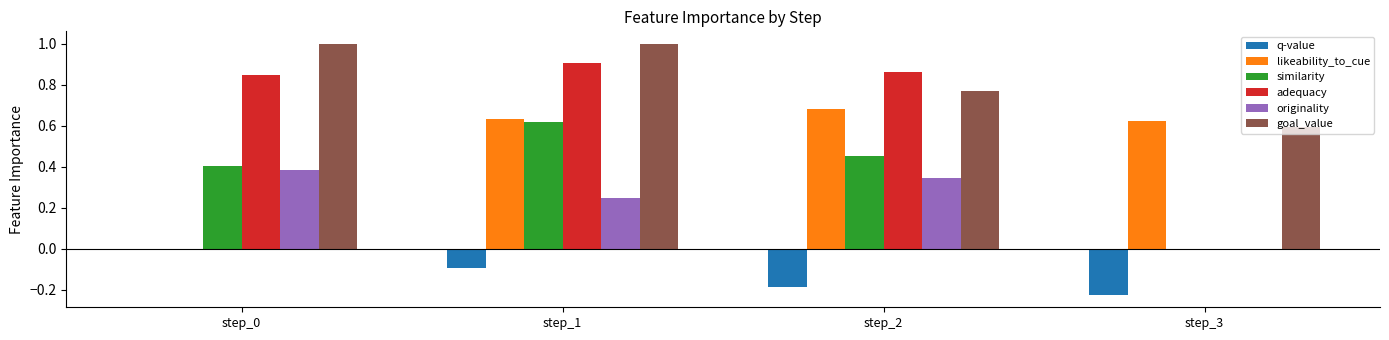

Are the bars horizontal?

No